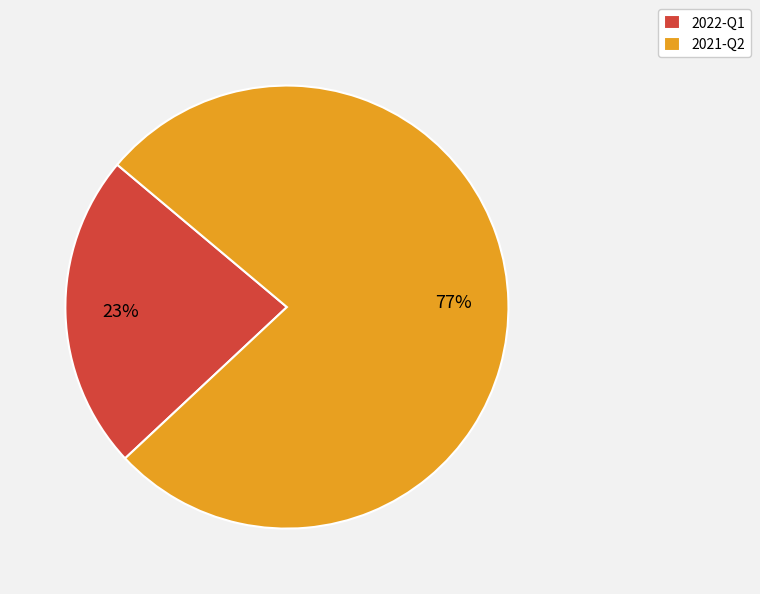

Do 2022-Q1 and 2021-Q2 together represent more than half of the pie?

Yes